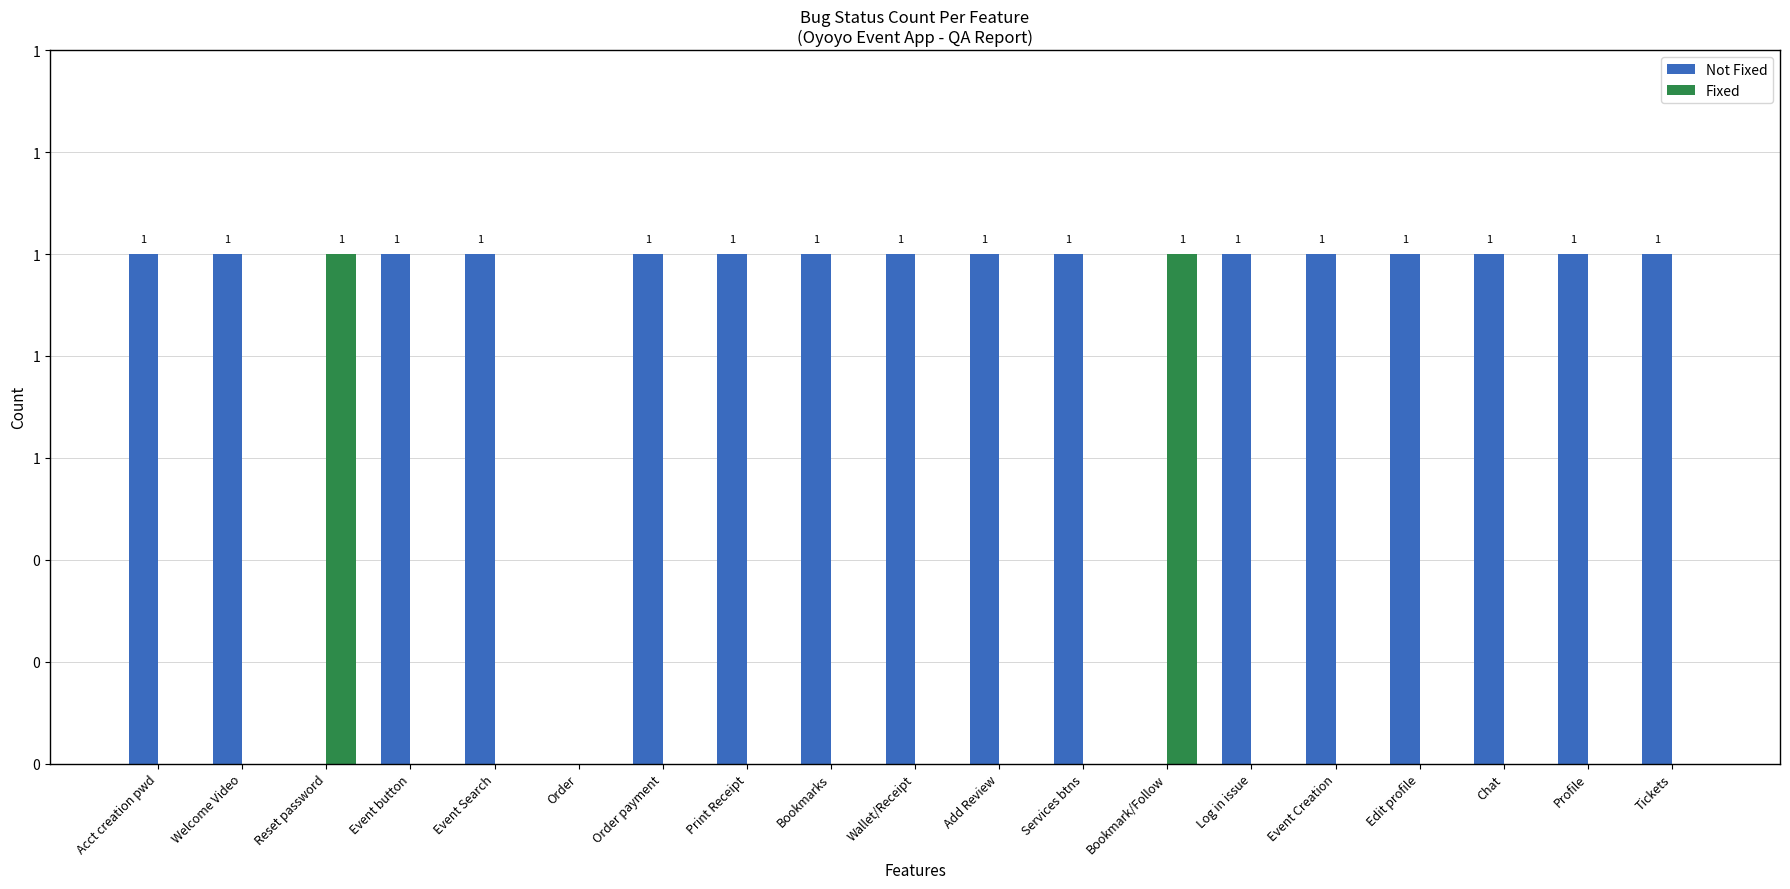

True or false: Fixed has a value of 0 at Wallet/Receipt.

True